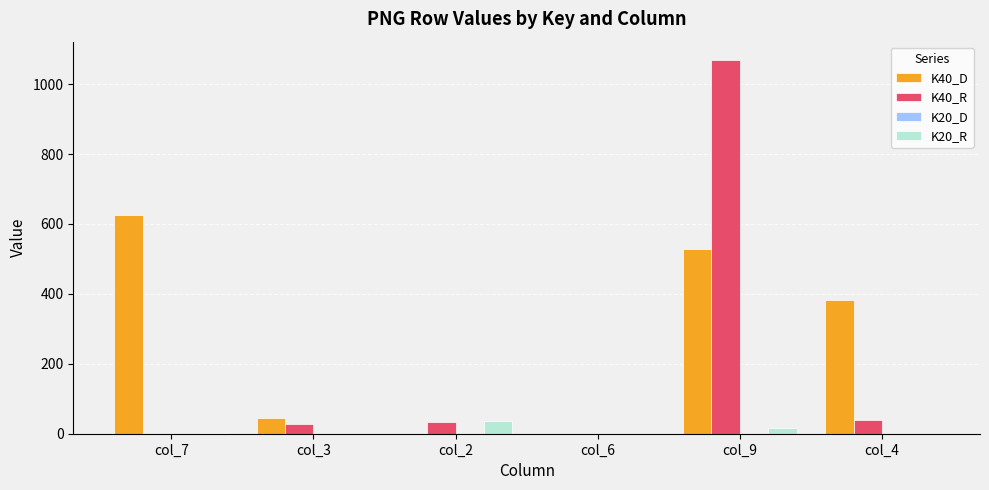

What is the sum of all K20_R values?

57.0